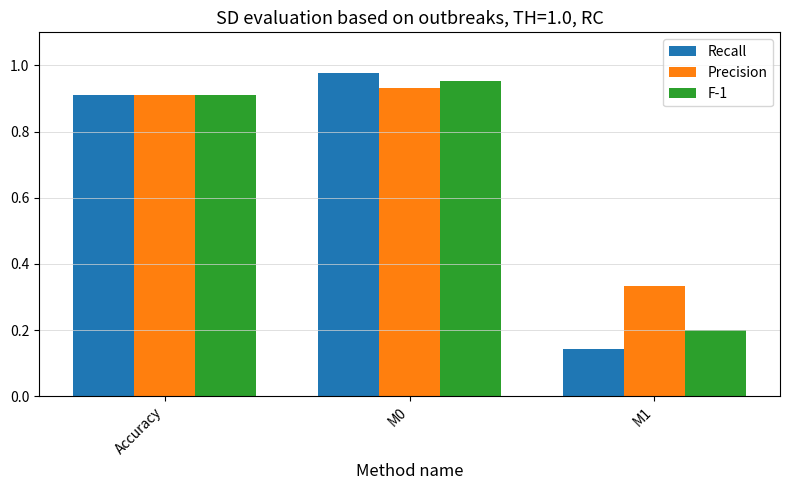

List the labels in order of Recall value, largest first.

M0, Accuracy, M1